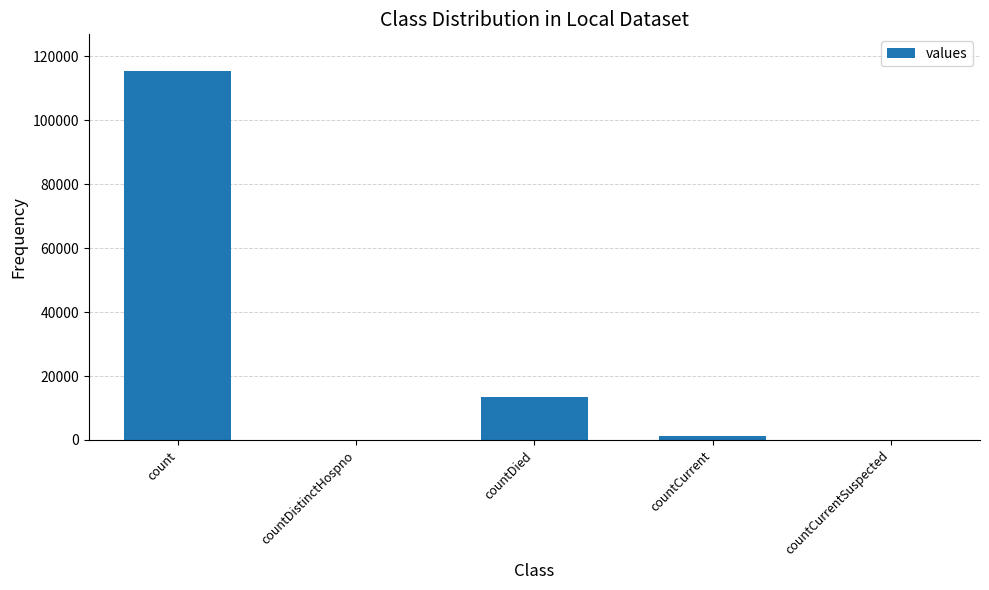

What is the change in value from count to countCurrent?

-113996